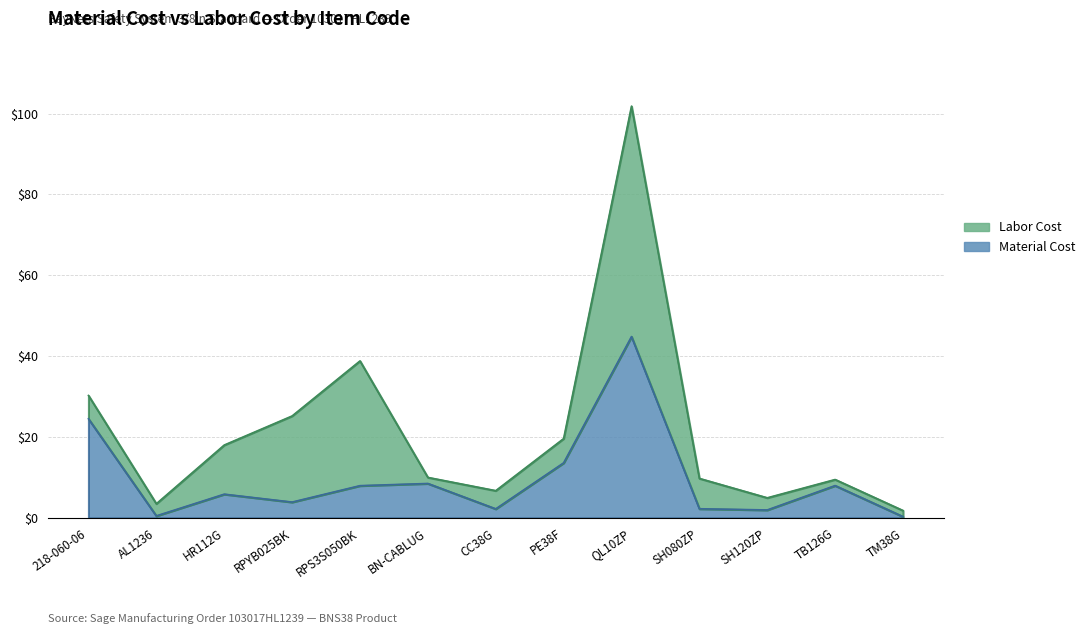

Where does the data first go above 5?

218-060-06